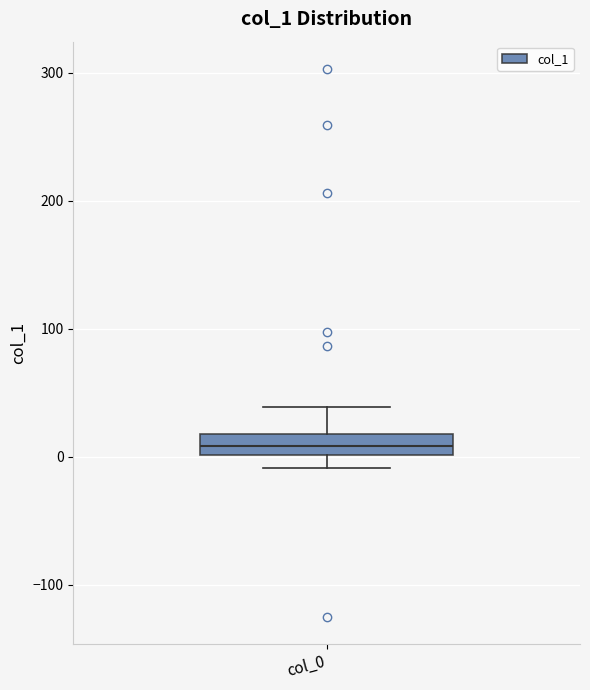

Where does the lower whisker of the box for col_0 end on the y-axis? The values are not printed on the chart, so give them approximately, as read against the axis.

-10